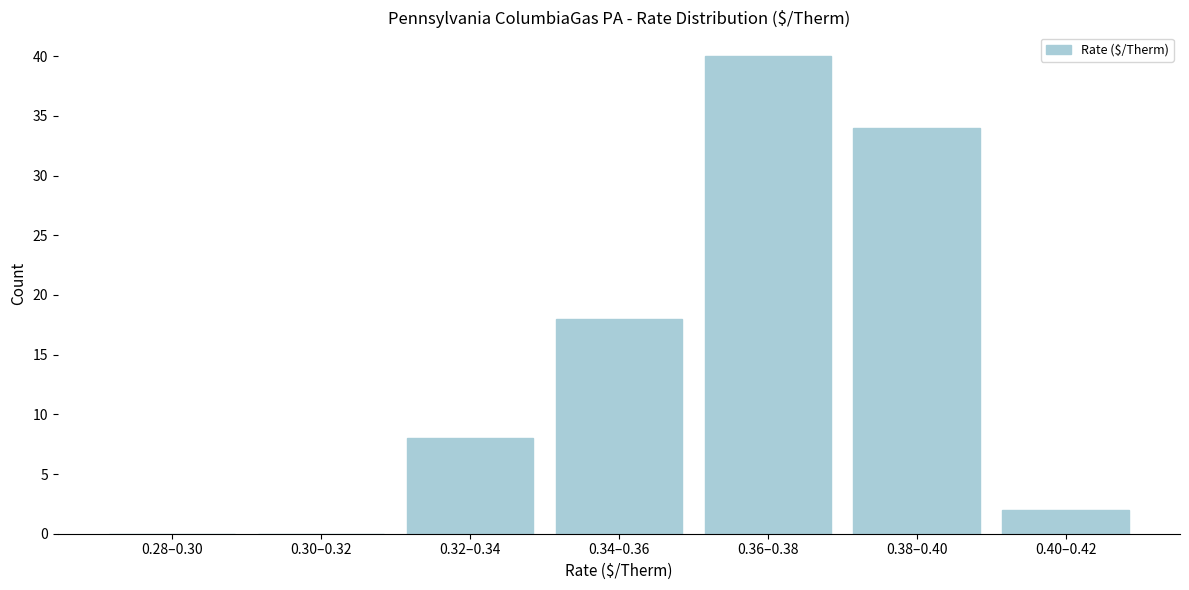

Reading left to right, what are all the values shown in this chart?

0.28–0.30=0	0.30–0.32=0	0.32–0.34=8	0.34–0.36=18	0.36–0.38=40	0.38–0.40=34	0.40–0.42=2